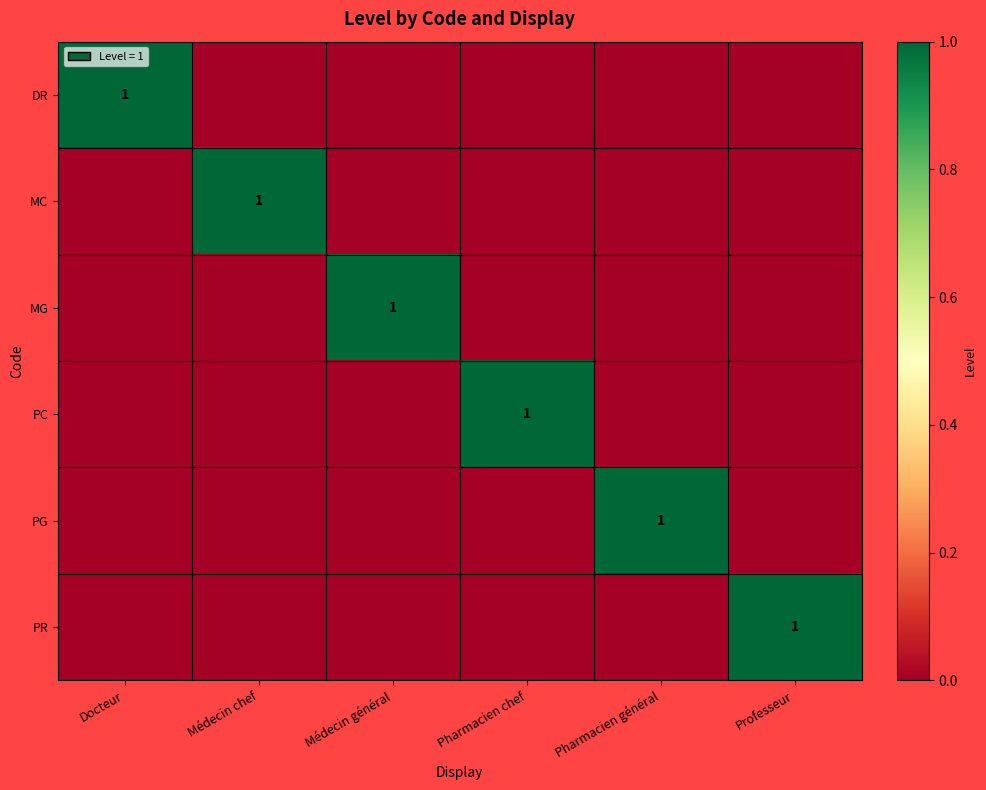

What is the total value across all series at Docteur?

1